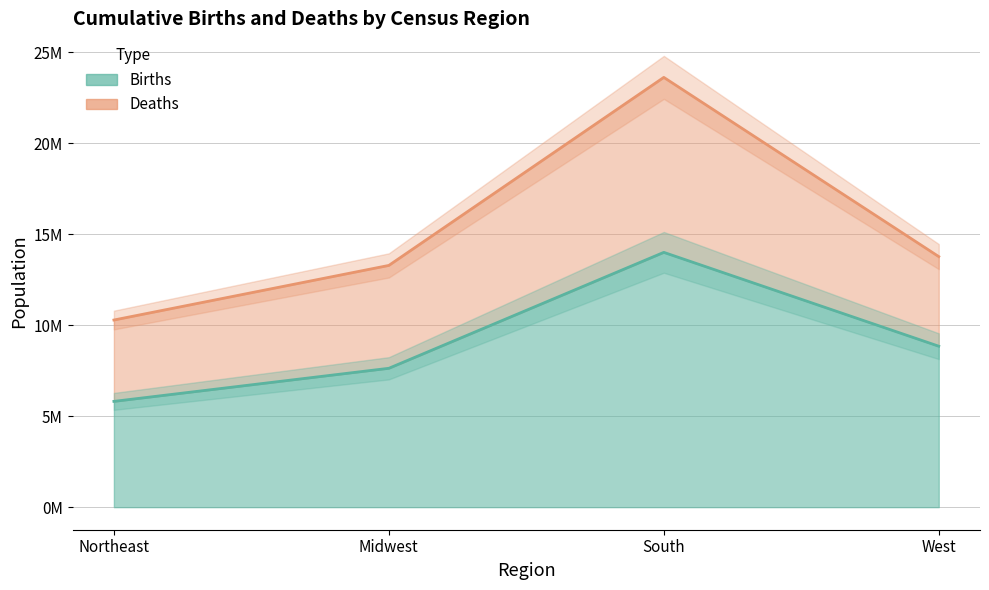

What is the value of the Deaths point at the 1st from the left?

10279365